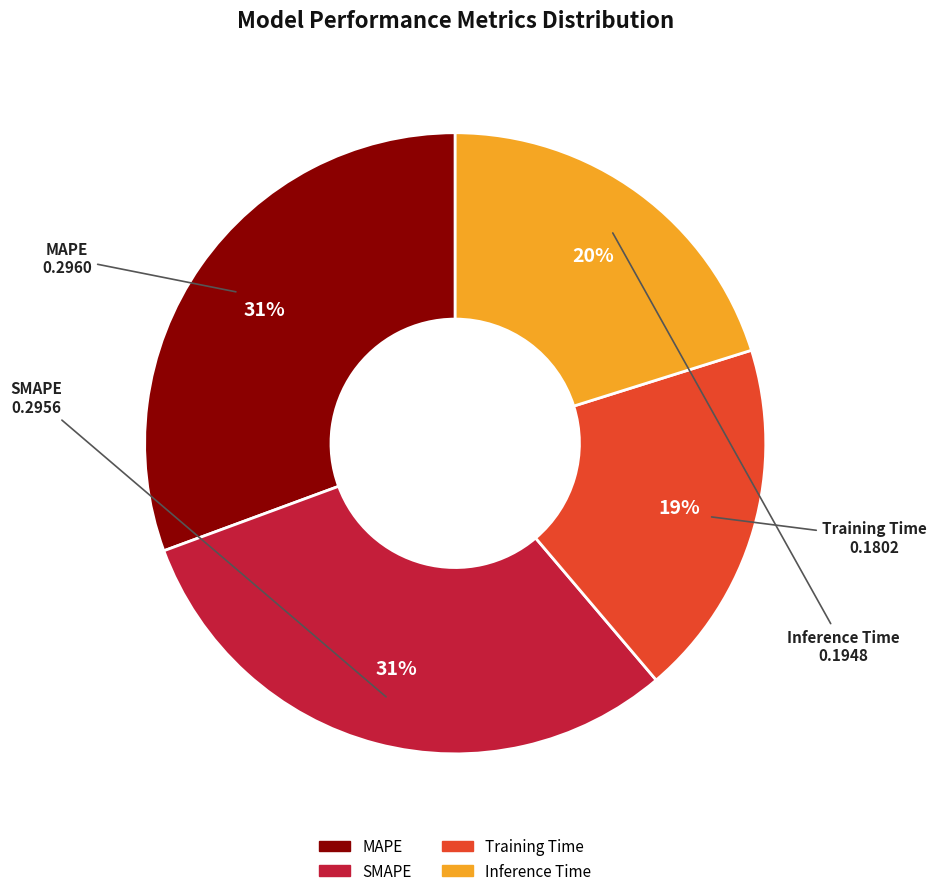

Between SMAPE and Training Time, which is larger?

SMAPE